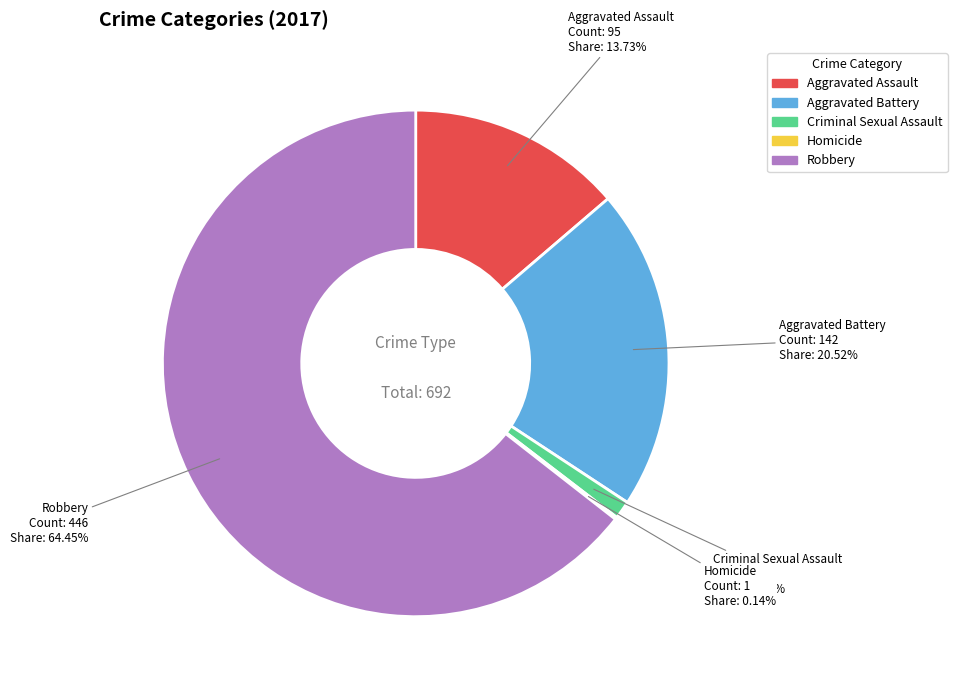

To the nearest percent, what is the difference between the largest and smallest slice percentages?

64%